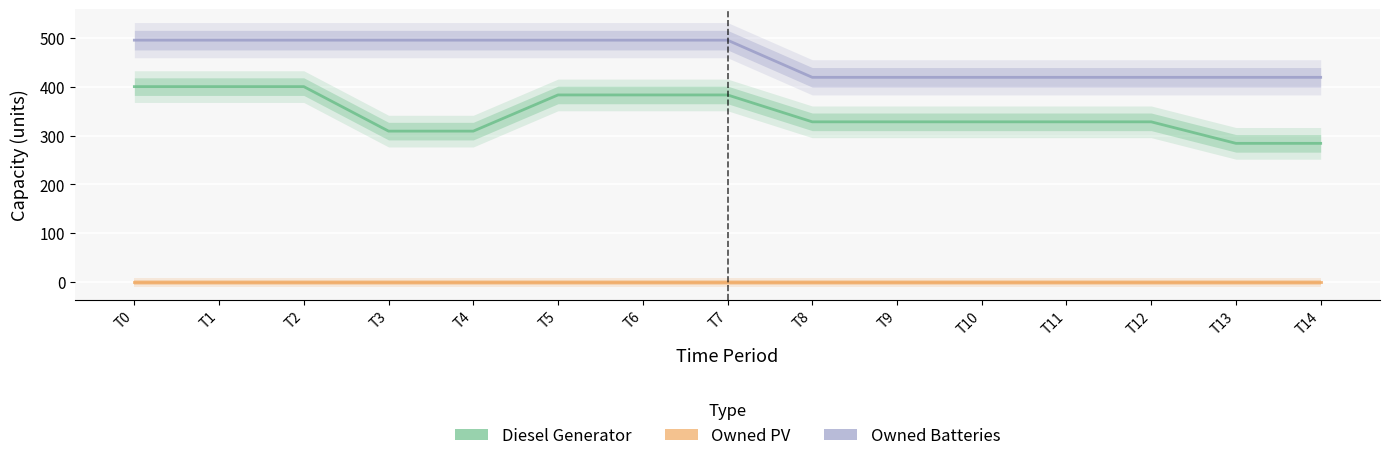

Between T7 and T4, which is larger?

T7